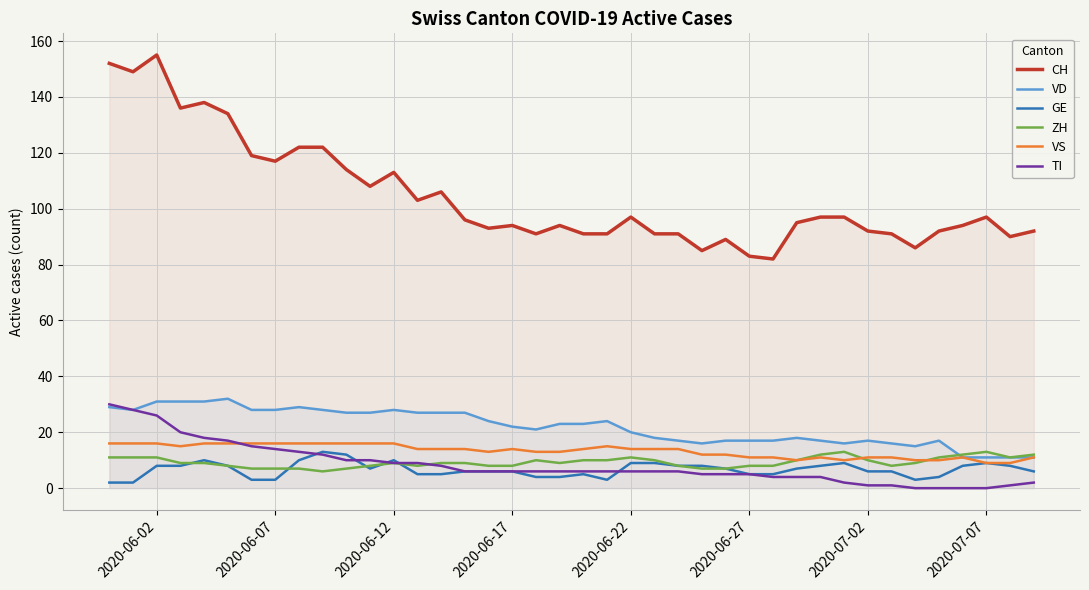

Which series has the largest range (max minus min)?

CH